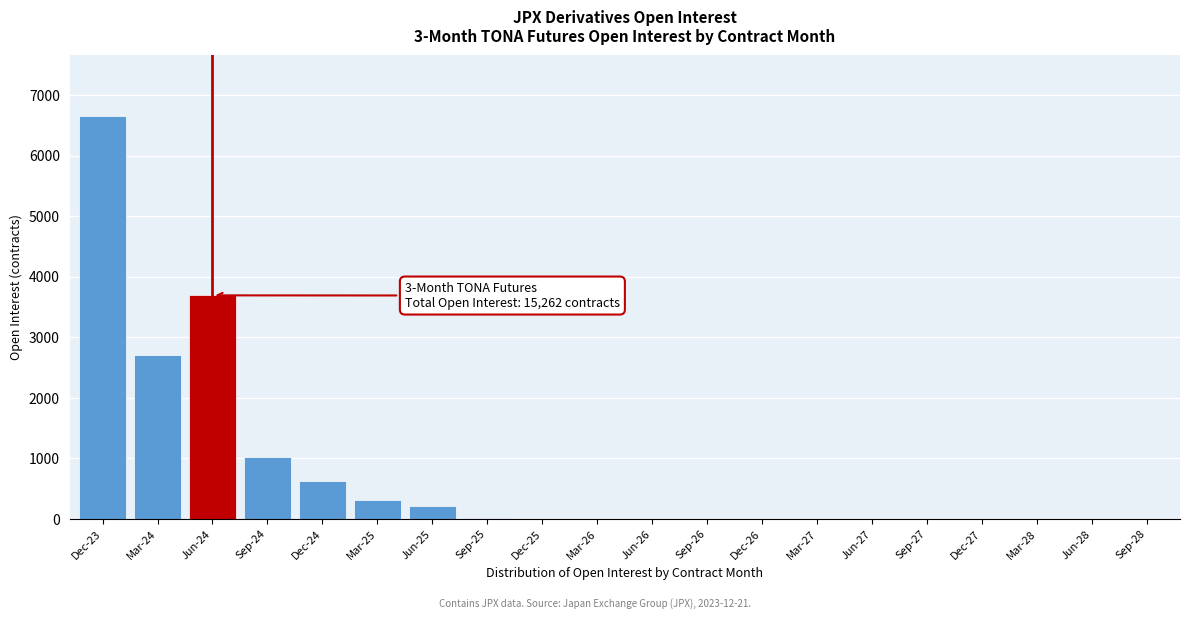

What is the ratio of the value at Dec-24 to the value at Sep-24?

0.6